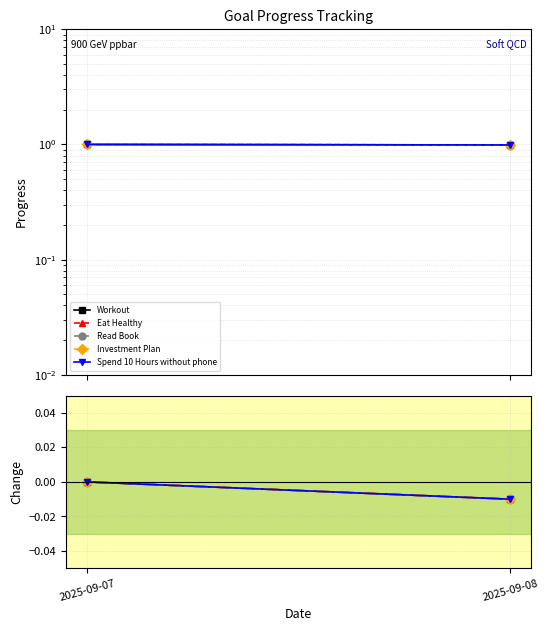

What are all the series names shown in the legend?

Workout, Eat Healthy, Read Book, Investment Plan, Spend 10 Hours without phone